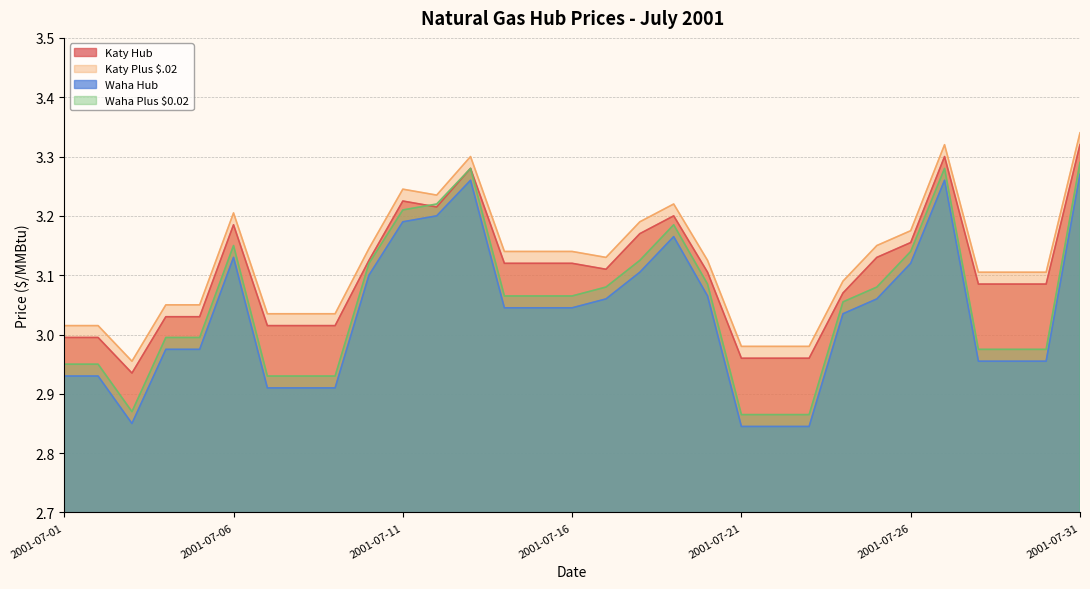

Where is the first local minimum for Katy Hub?

2001-07-03